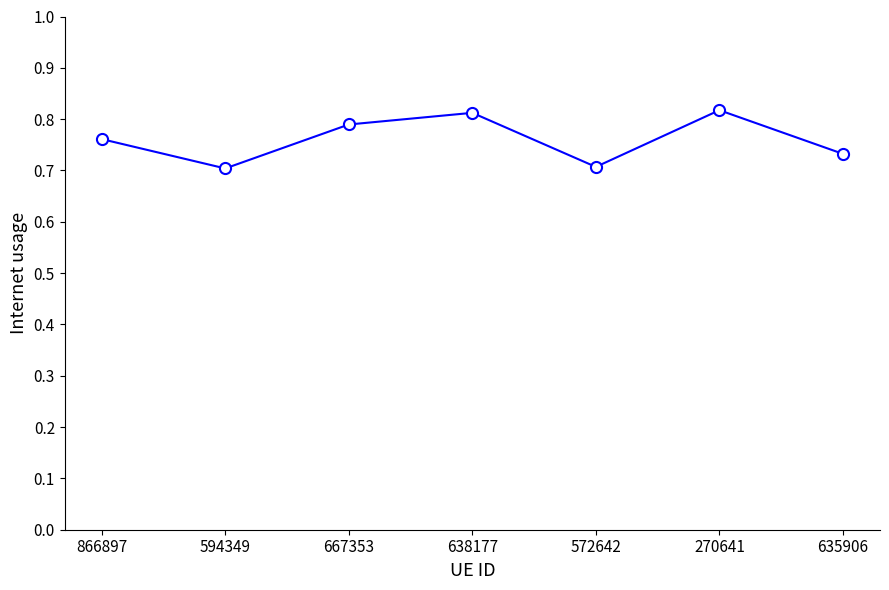

What is the change in value from 866897 to 638177?

+0.1